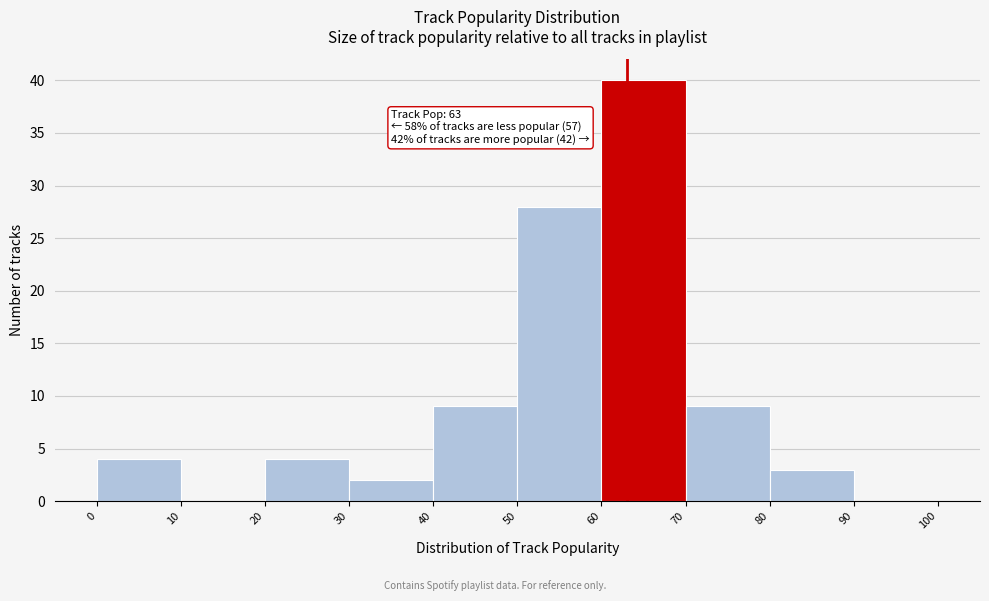

Which range on the x-axis has the tallest bar?

60 to 70